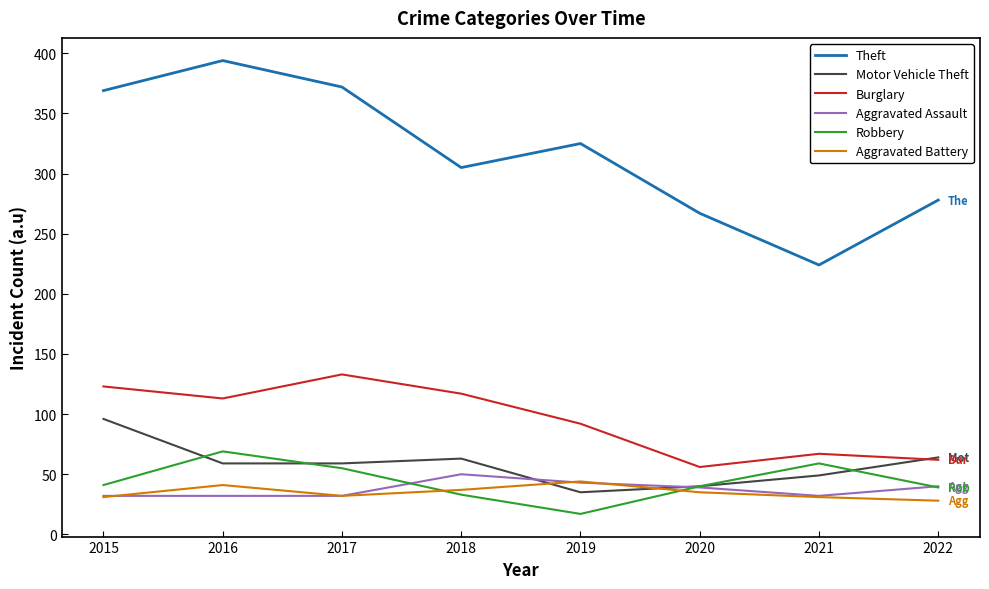

True or false: Motor Vehicle Theft has more than 1 points higher than both neighbors.

False